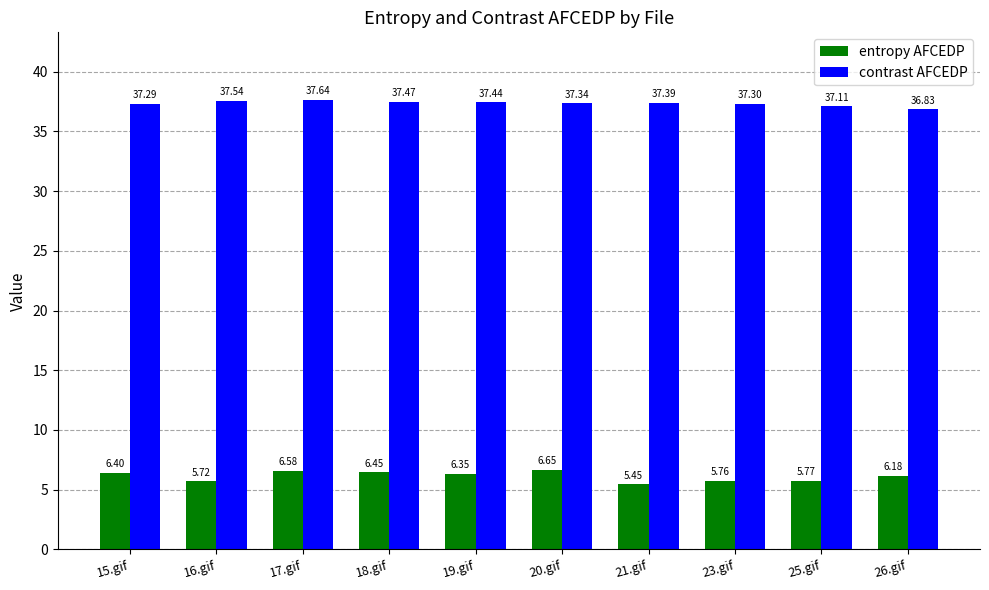

What position from the right is 19.gif?

6